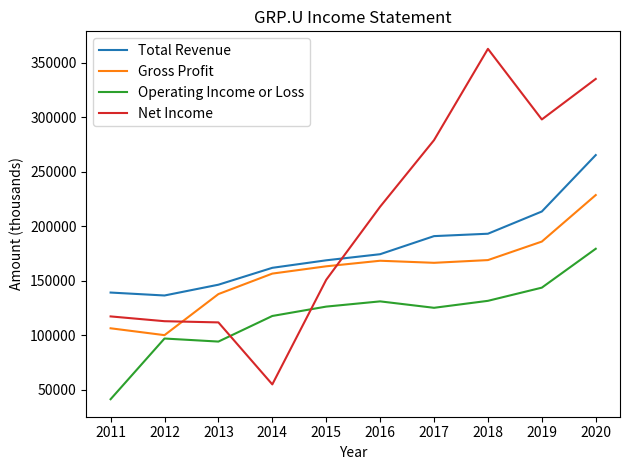

What is the minimum value shown in the chart?

41100